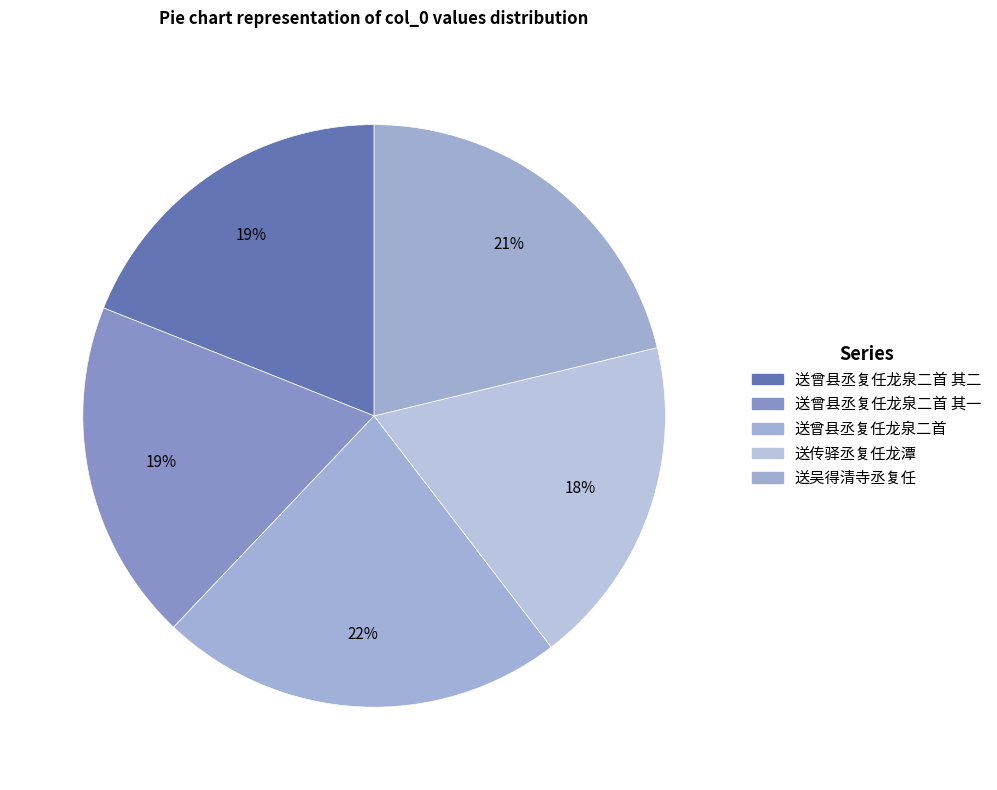

Is it true that 送曾县丞复任龙泉二首 is 22% of the pie?

True